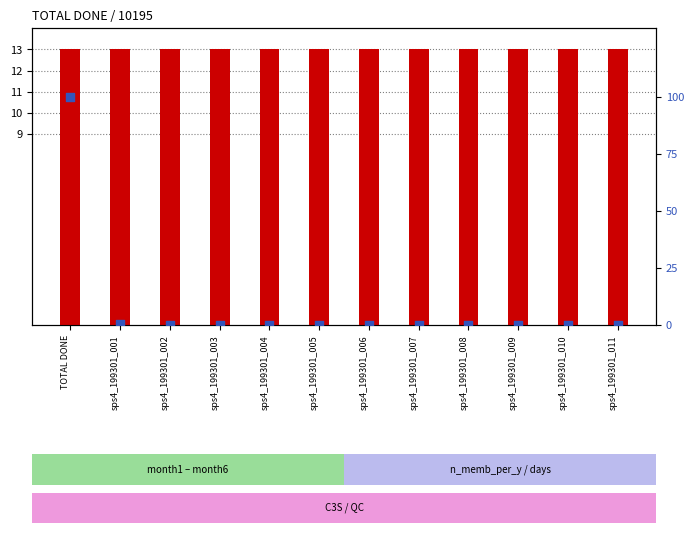

Which series has the largest total across all categories?

month values